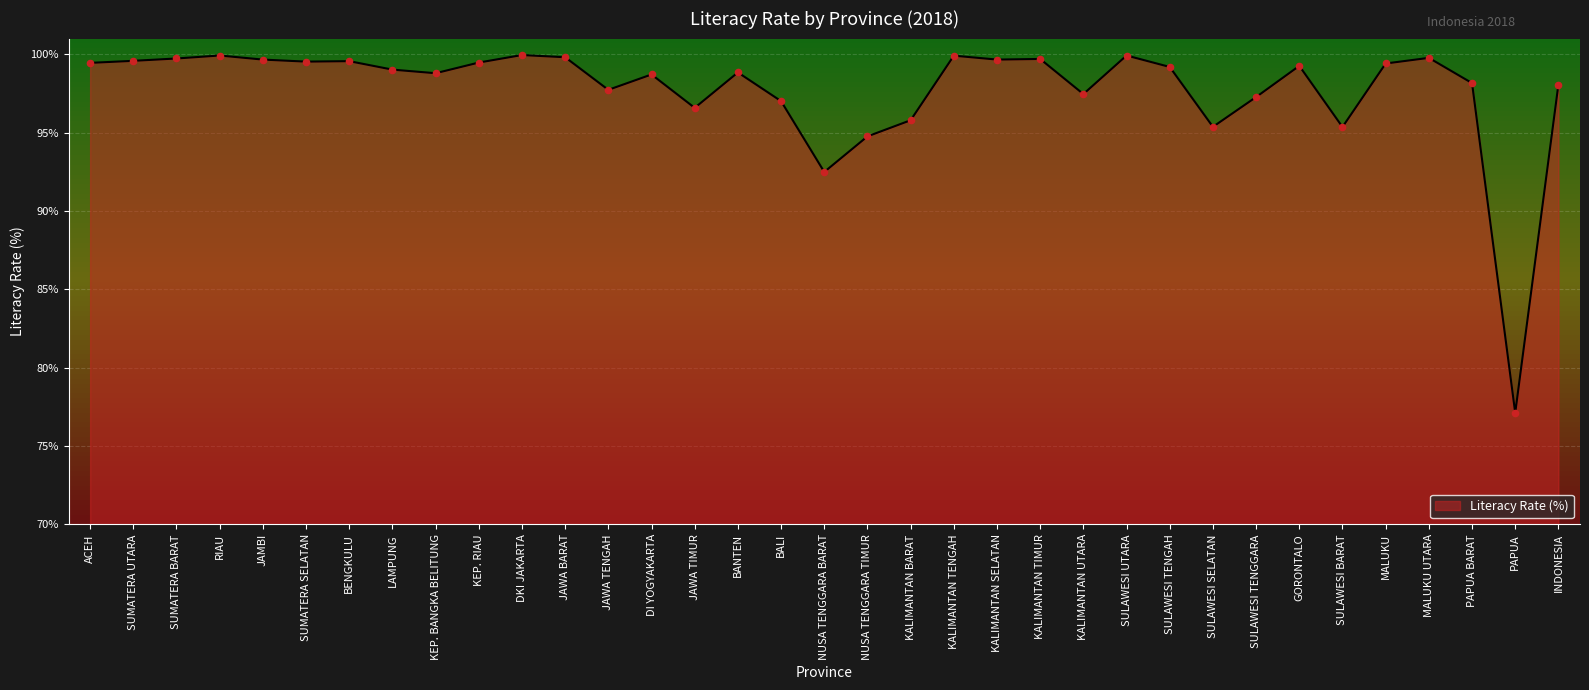

What is the change in value from KEP. BANGKA BELITUNG to NUSA TENGGARA TIMUR?

-4.0